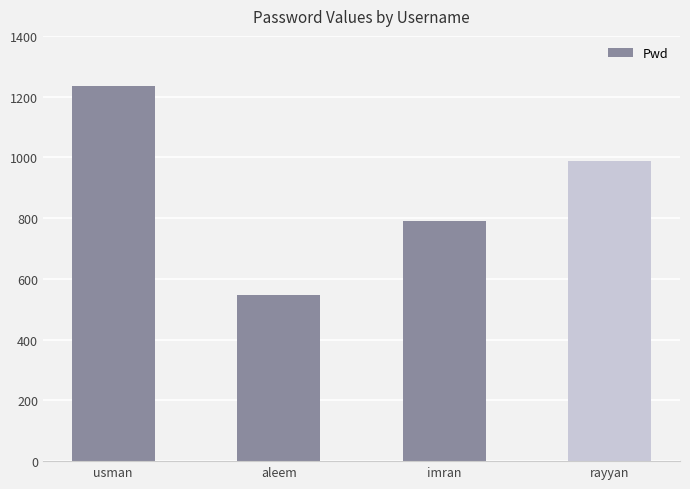

What is the sum of the values at imran and usman?

2023